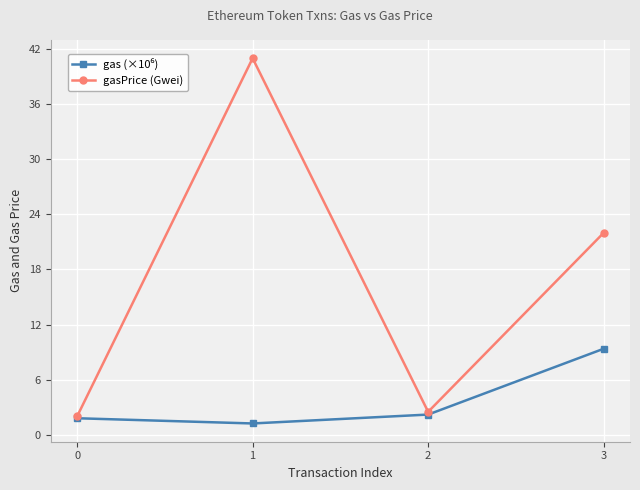

How many interior local valleys does the gasPrice (Gwei) series have?

1